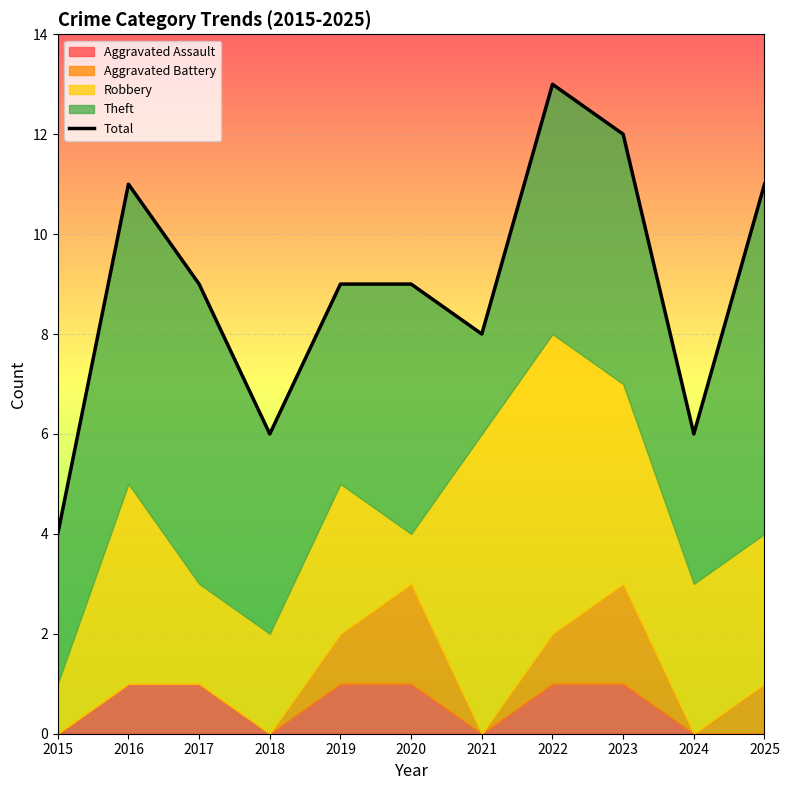

What is the value of the 3rd point from the left?

9